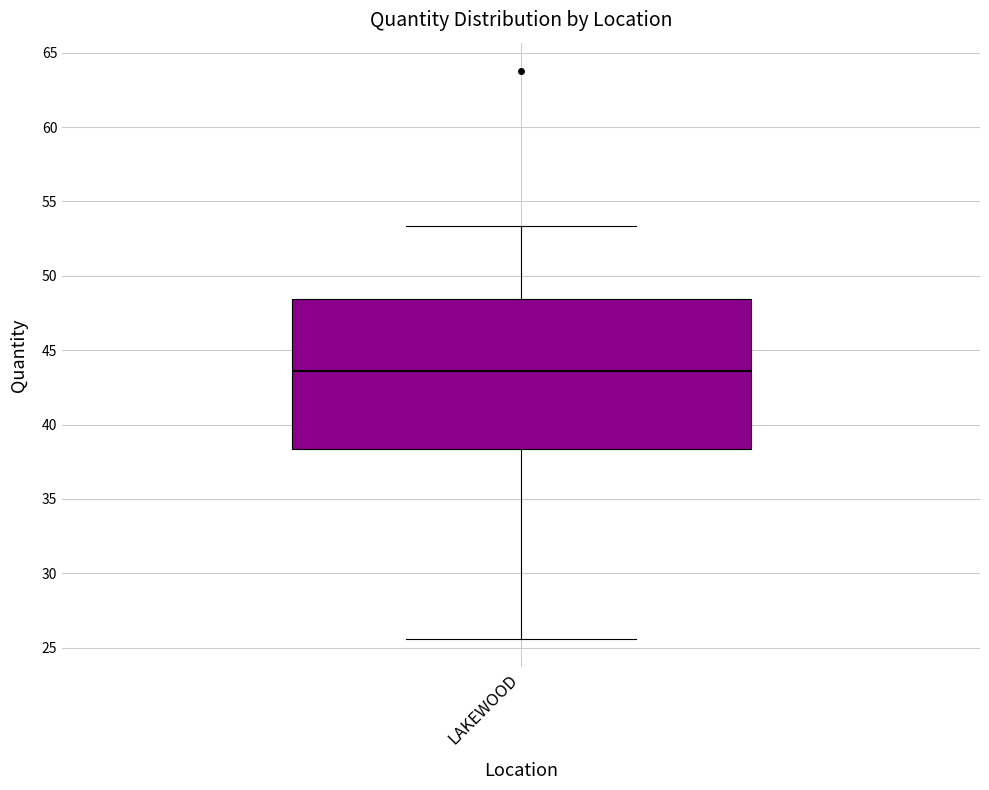

Read this box plot against the y-axis: the position of the median line, the range covered by the box, and the ends of both whiskers. The values are not printed on the chart, so give them approximately, as read against the axis.

median 43.5, box 38.5 to 48.5, whiskers 25.5 to 53.5